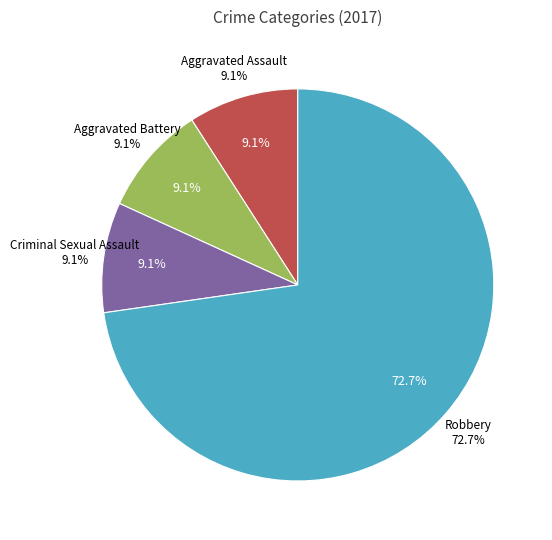

To the nearest percent, what is the average slice percentage?

25%